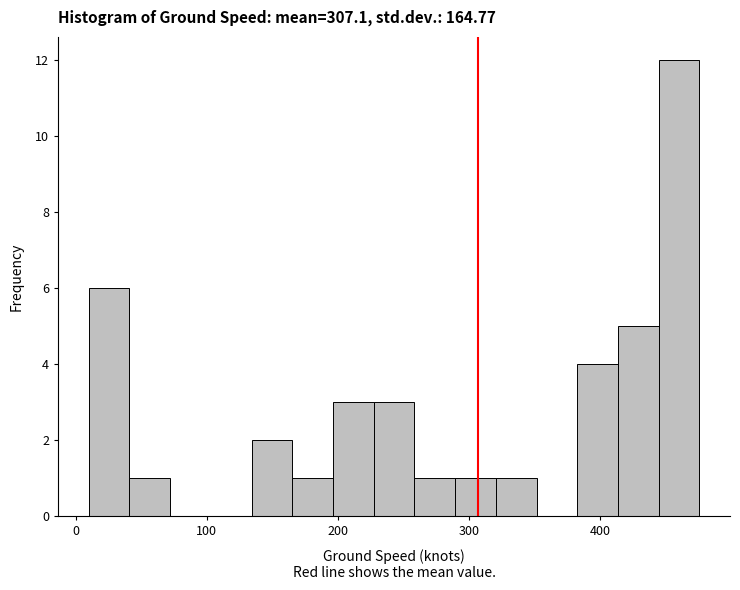

Read against the x-axis, roughly where is the centre of the tallest bar?

460